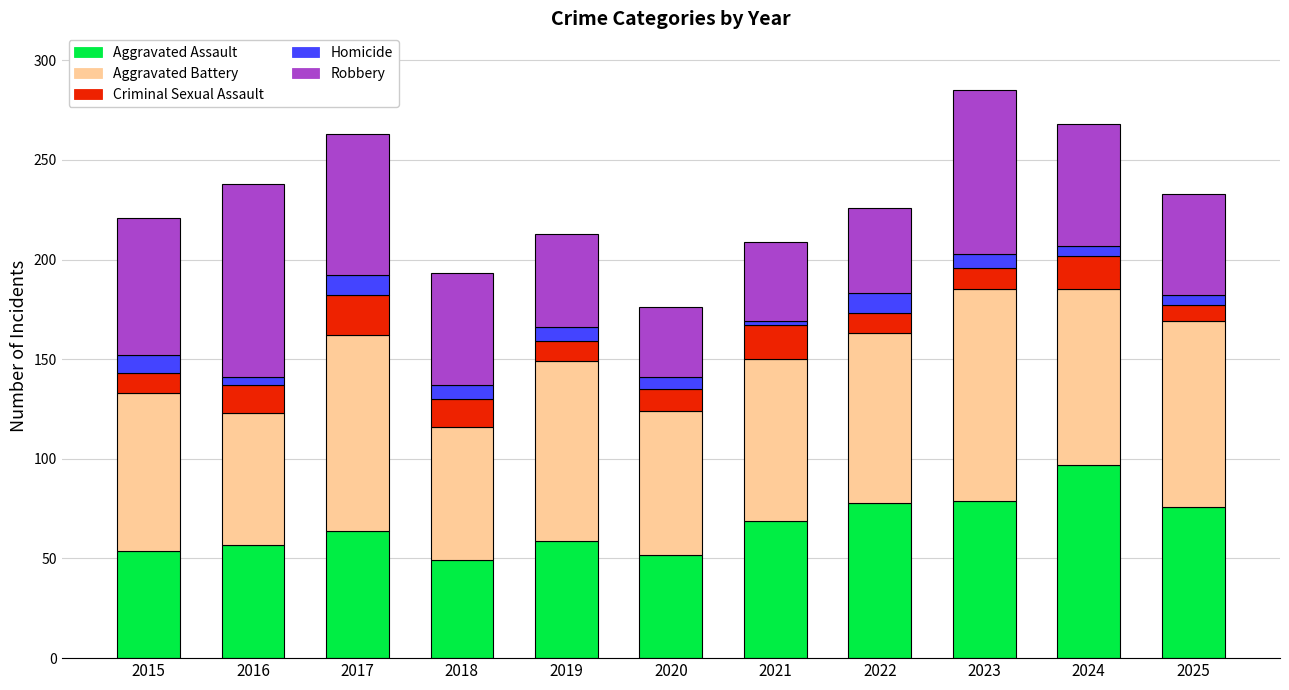

True or false: Aggravated Assault has a value of 54 at 2015.

True